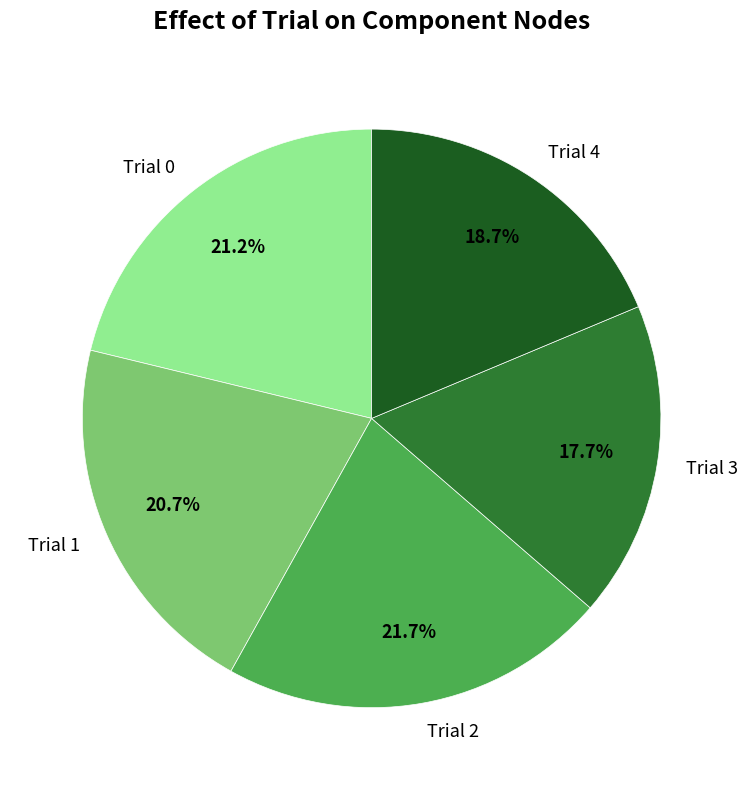

Which has a higher value, Trial 0 or Trial 4?

Trial 0